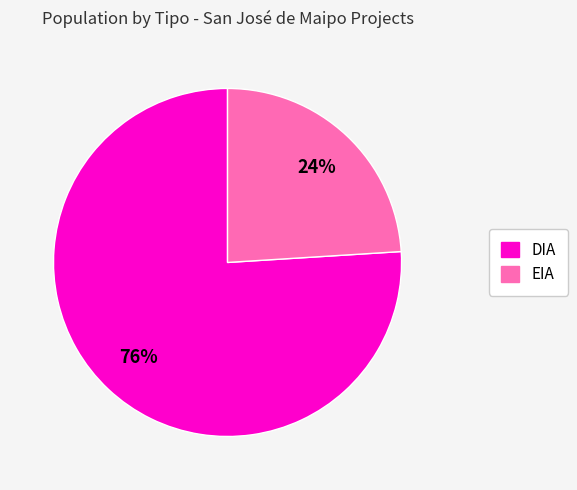

Which slice represents more than half of the pie?

DIA